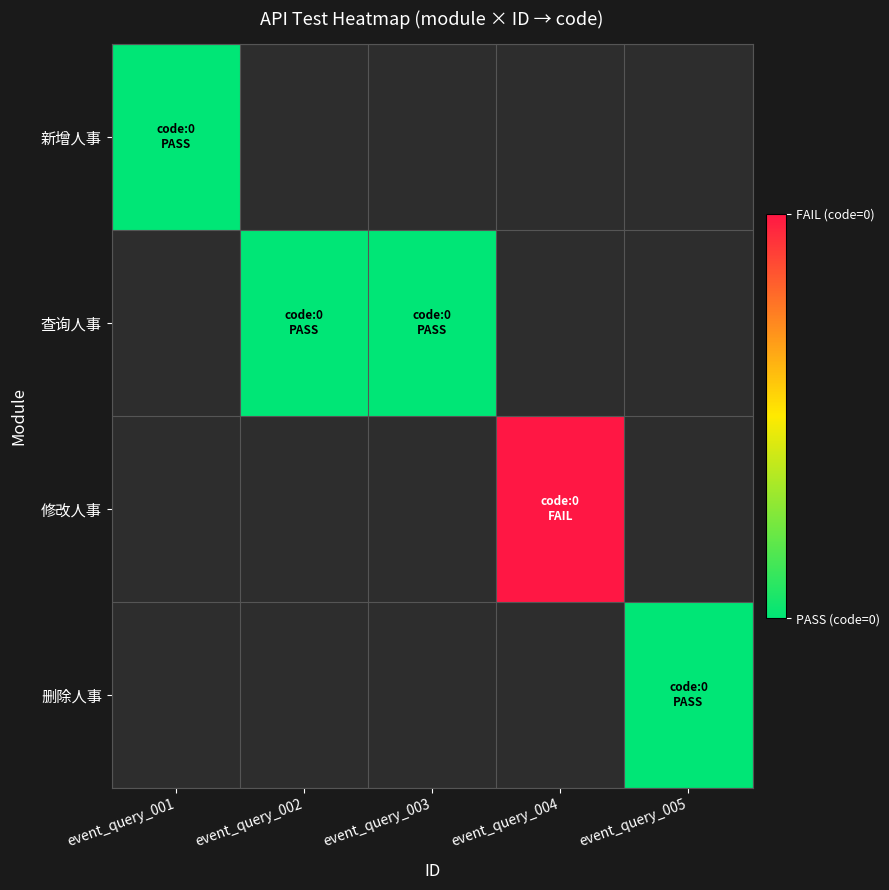

Is the value of 修改人事 at event_query_002 greater than the value of 新增人事 at event_query_003?

No